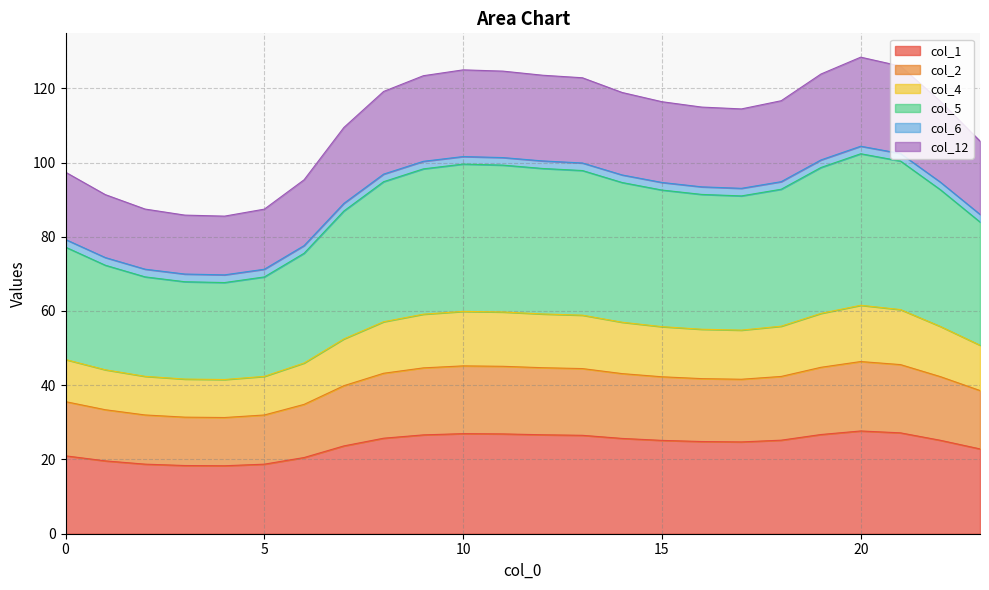

Which series has the largest range (max minus min)?

col_5